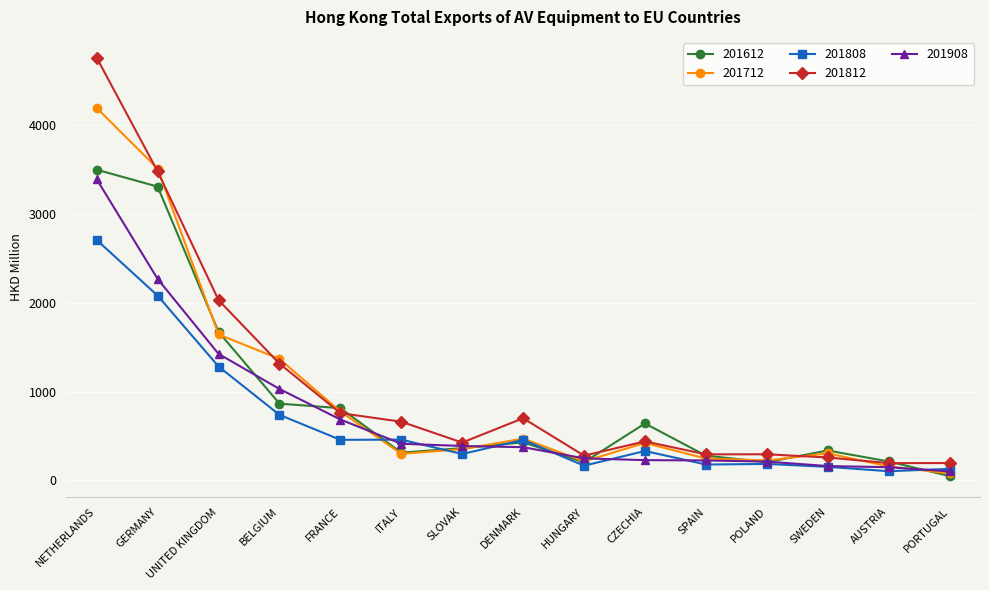

Is it true that 201612 equals 202.7 at HUNGARY?

True